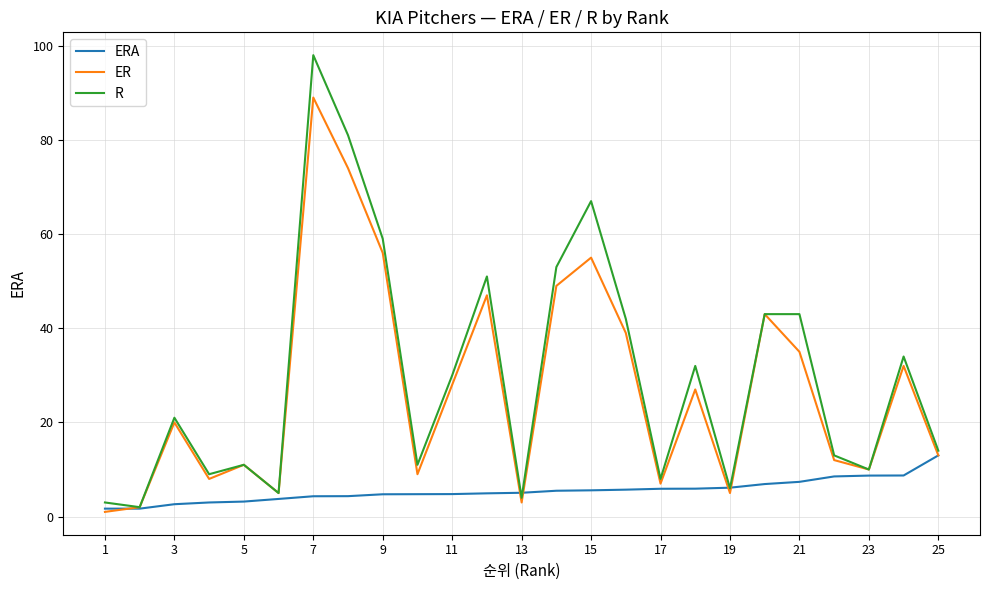

Which series has the largest total across all categories?

R